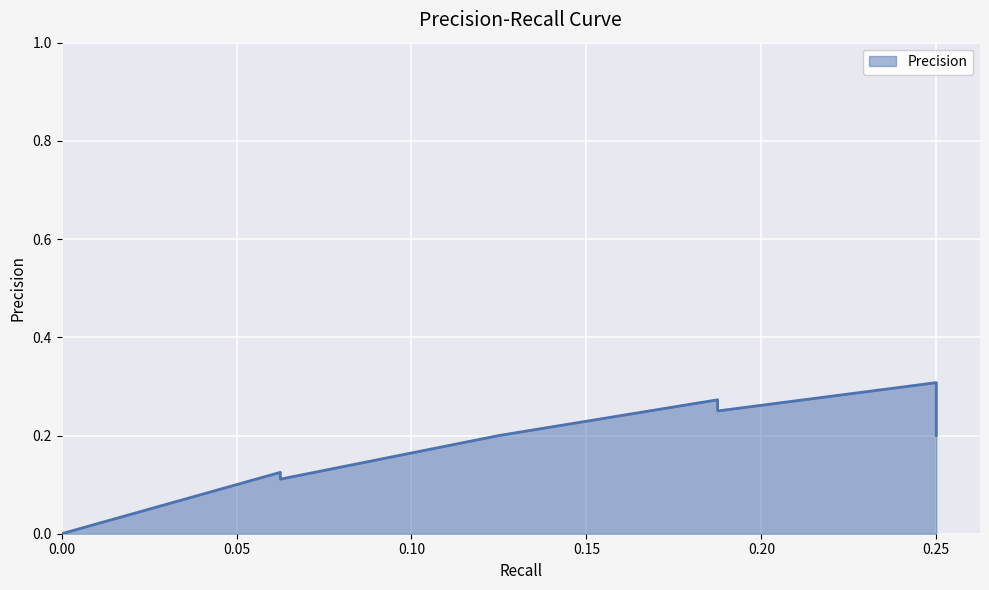

How many interior local peaks (higher than both neighbors) does the data have?

3